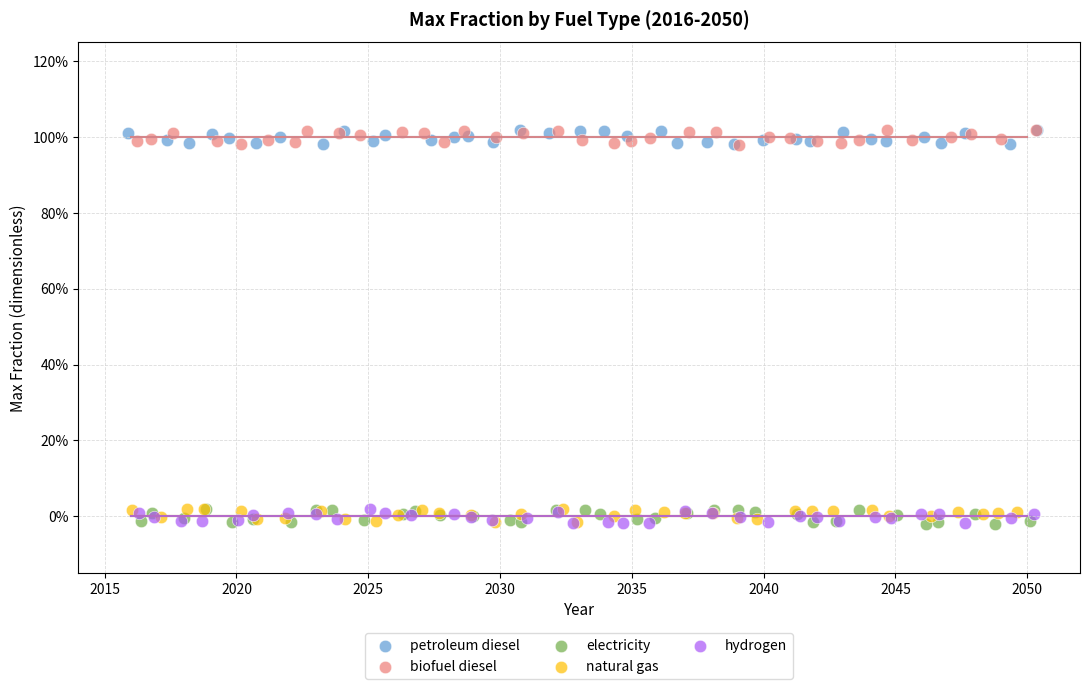

What are all the series names shown in the legend?

petroleum diesel, biofuel diesel, electricity, natural gas, hydrogen